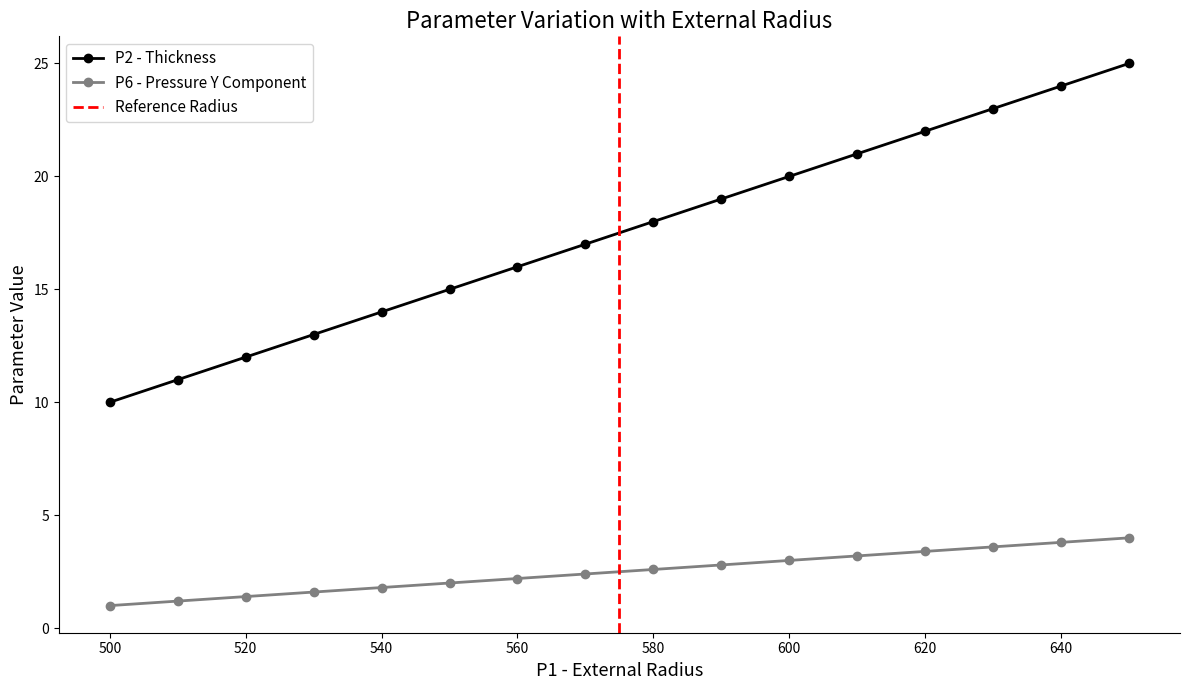

Does the chart have visible grid lines?

No